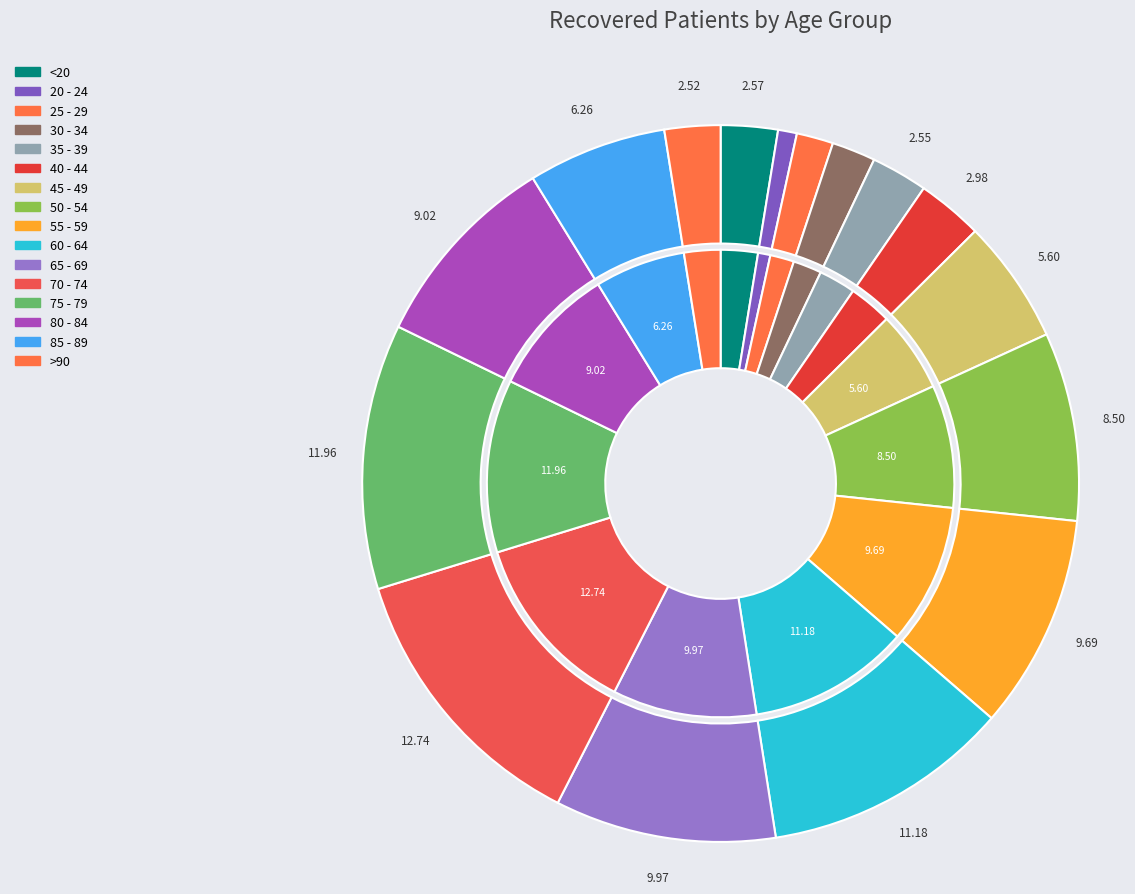

Between 50 - 54 and 35 - 39, which is larger?

50 - 54